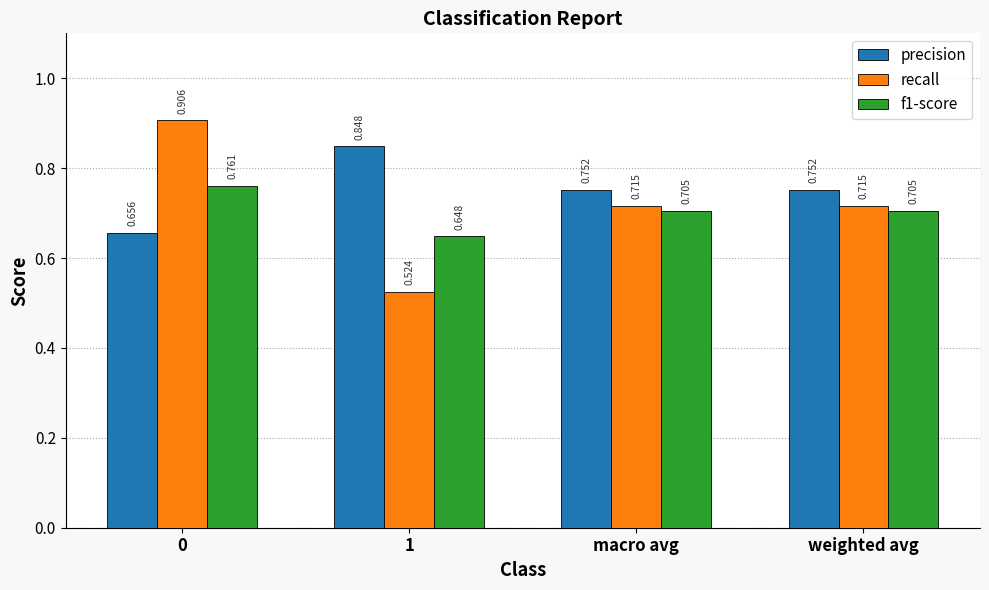

The precision series shows 1.3 at 1. True or false?

False